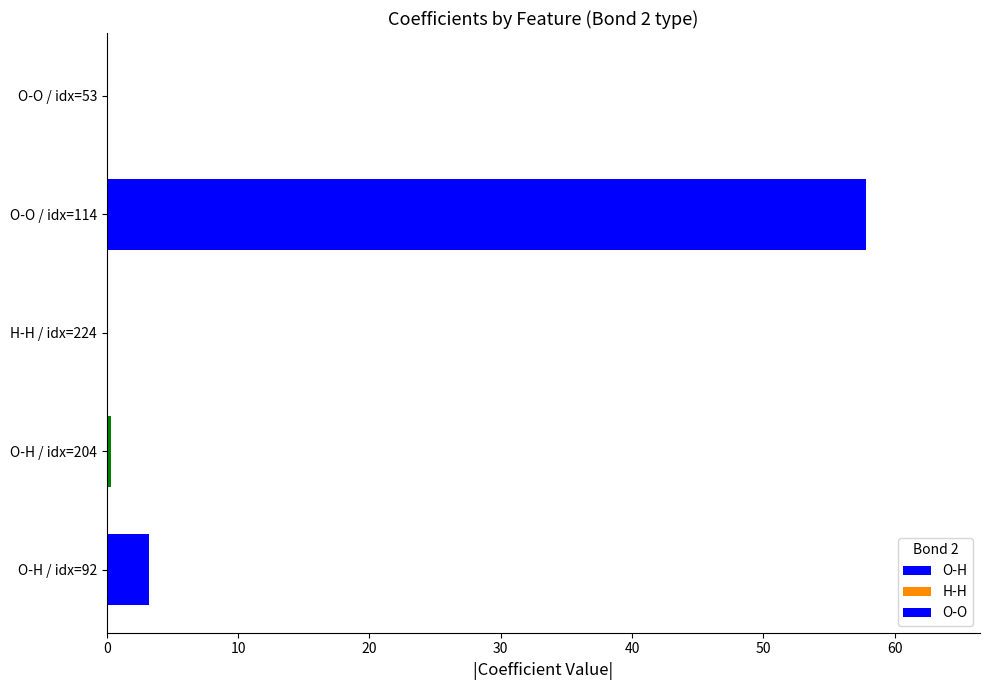

The value at 3 is 88.0. True or false?

False